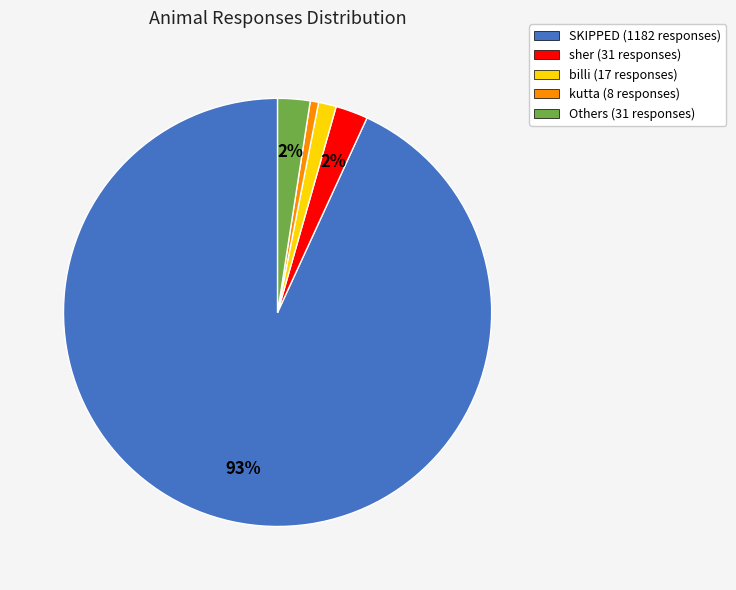

Which has a higher value, SKIPPED (1182 responses) or sher (31 responses)?

SKIPPED (1182 responses)